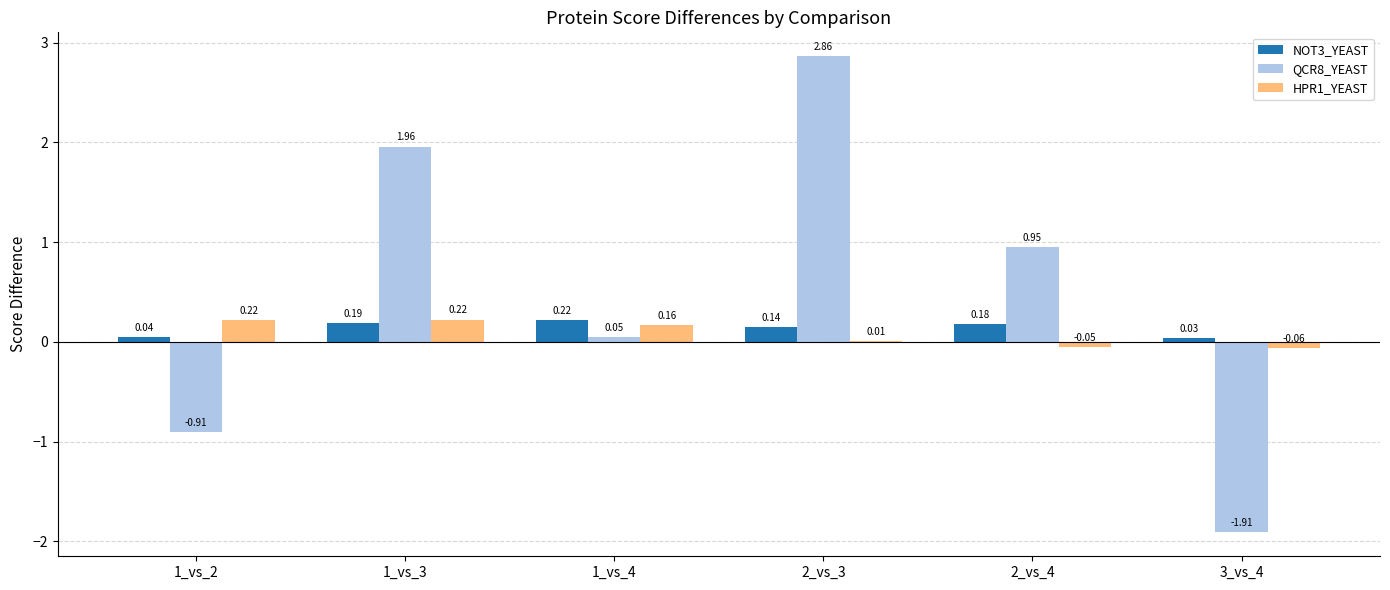

How many groups of bars are there?

6